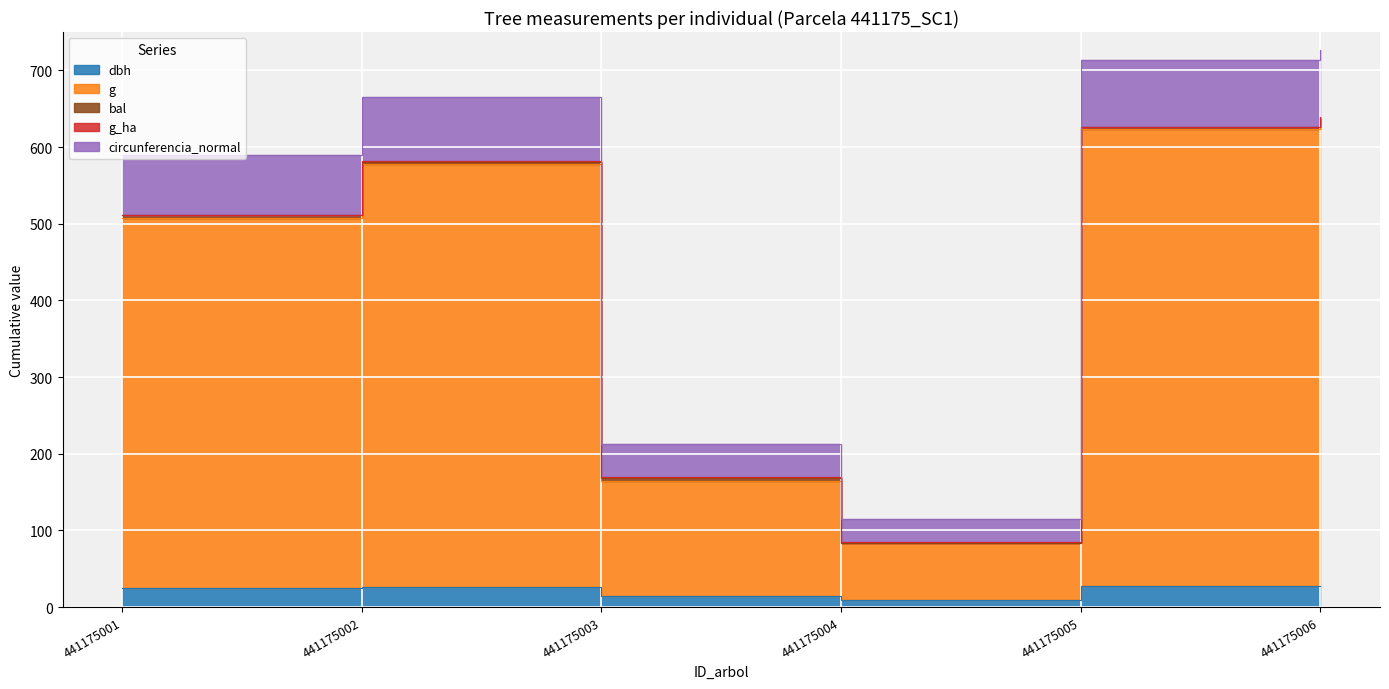

Is it true that circunferencia_normal equals 115.0 at 441175004?

True